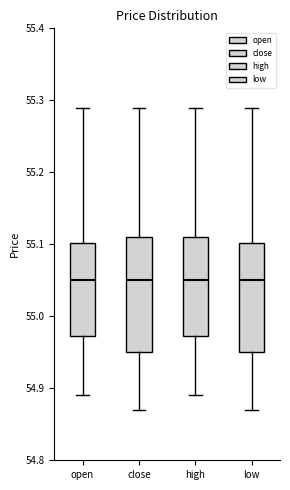

Where does the upper whisker of the box for open end on the y-axis? The values are not printed on the chart, so give them approximately, as read against the axis.

55.29